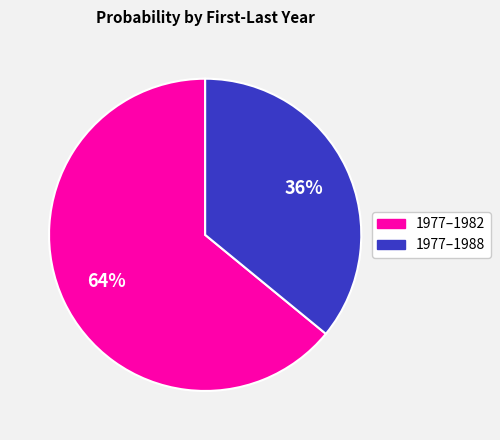

To the nearest percent, what is the average slice percentage?

50%